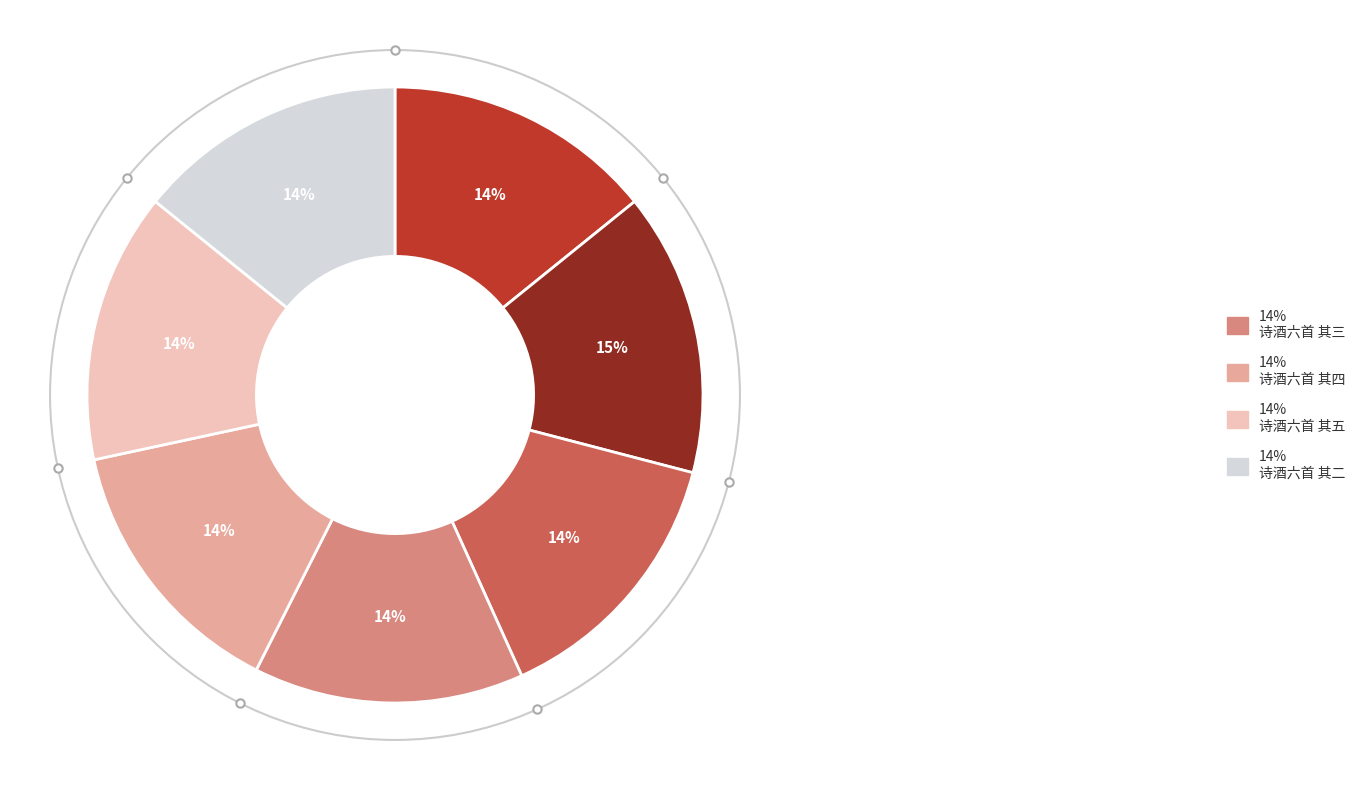

Does any single category account for the majority?

No